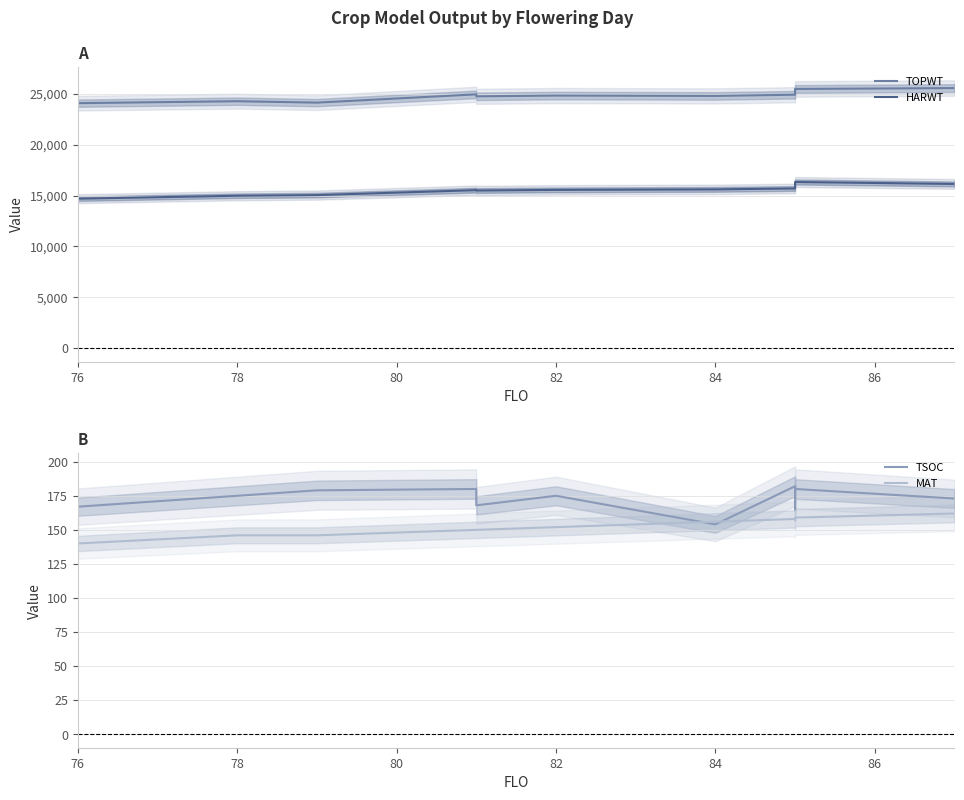

Is the value of TSOC at 11 greater than the value of HARWT at 76?

No